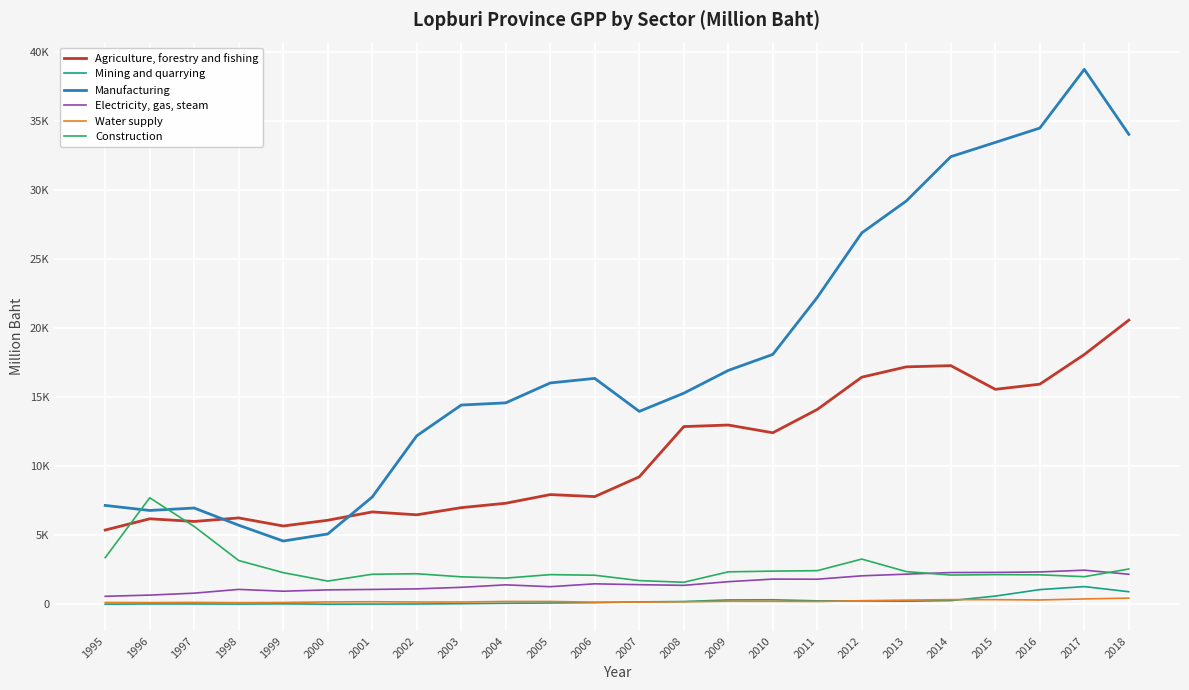

What are all the series names shown in the legend?

Agriculture, forestry and fishing, Mining and quarrying, Manufacturing, Electricity, gas, steam, Water supply, Construction